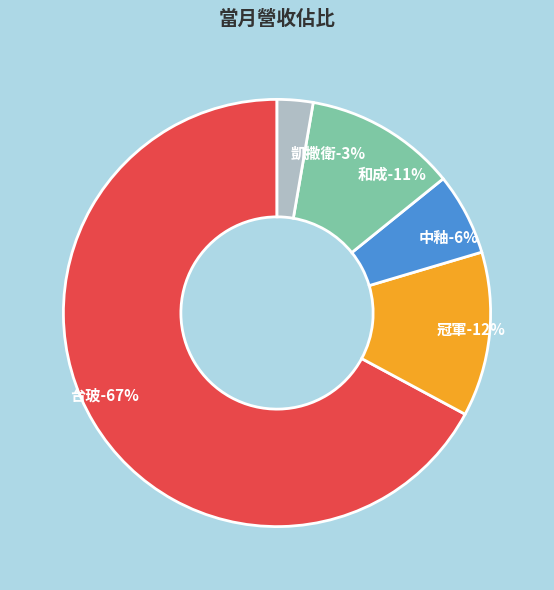

Count the number of slices in the pie.

5